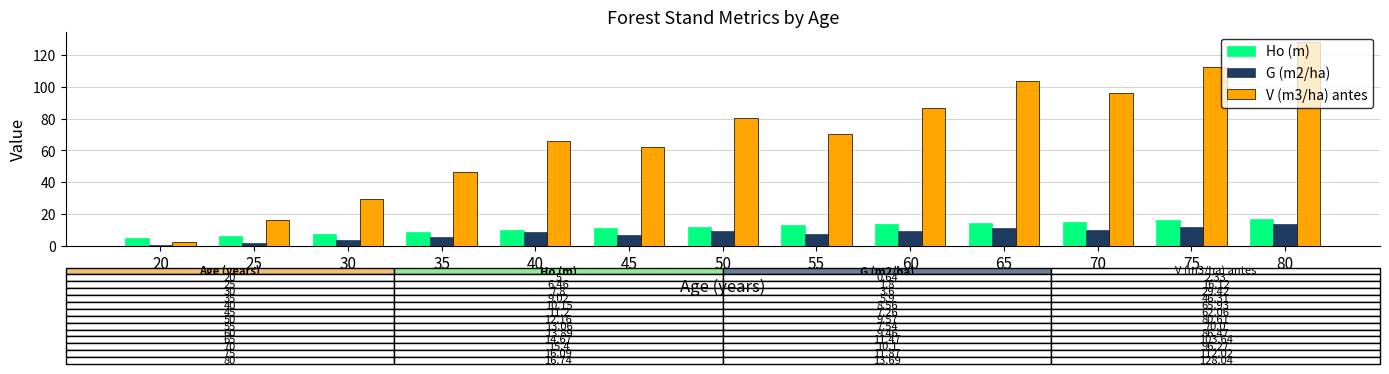

The Ho (m) series shows 6.5 at 25. True or false?

True